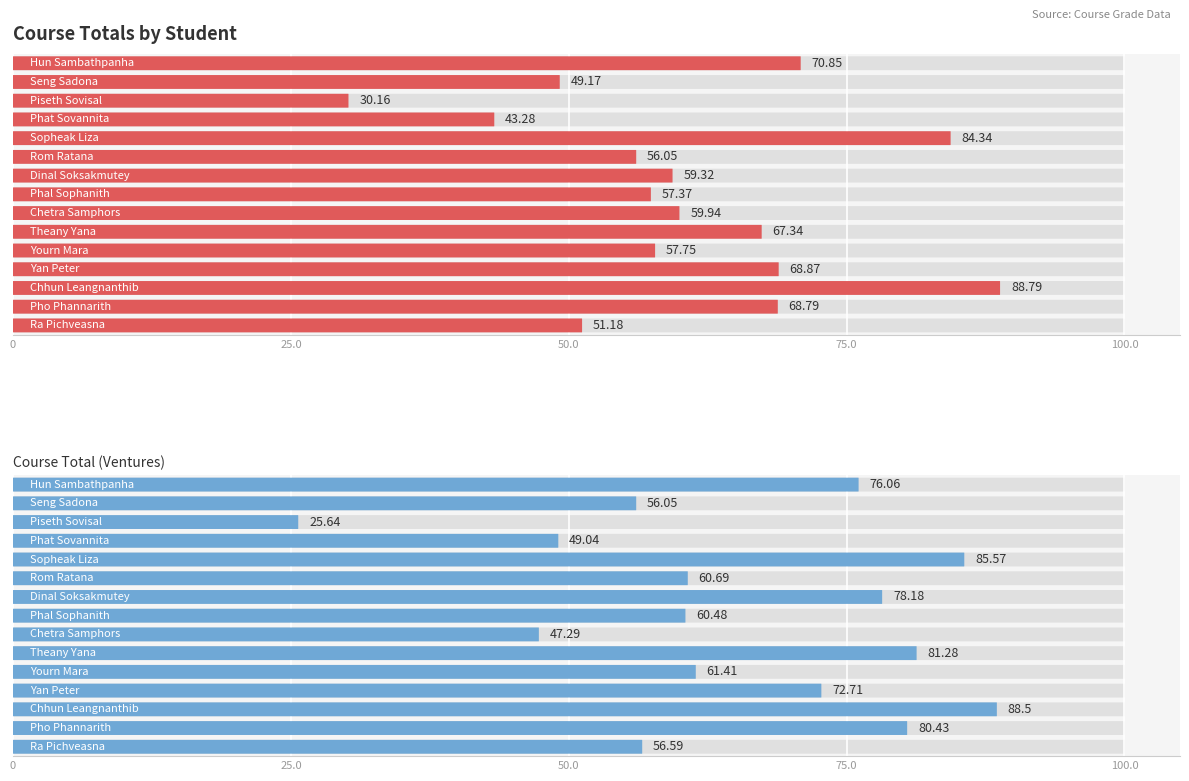

Count the number of data series in this chart.

2